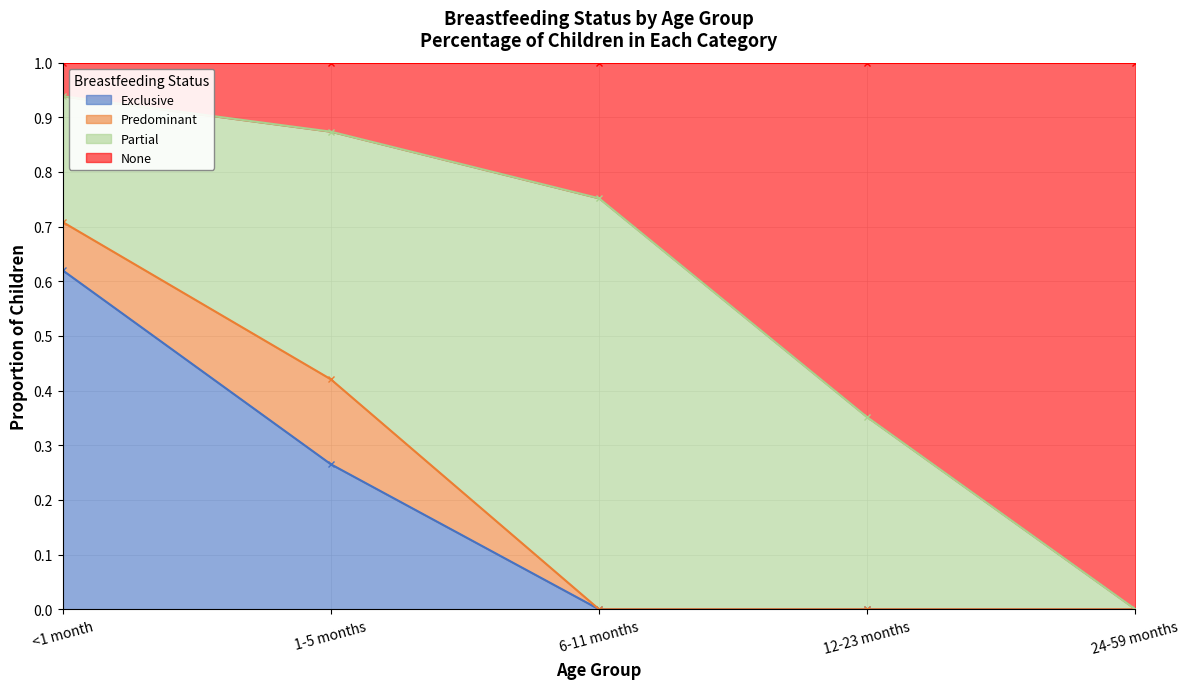

Between 12-23 months and 6-11 months, which is larger?

12-23 months